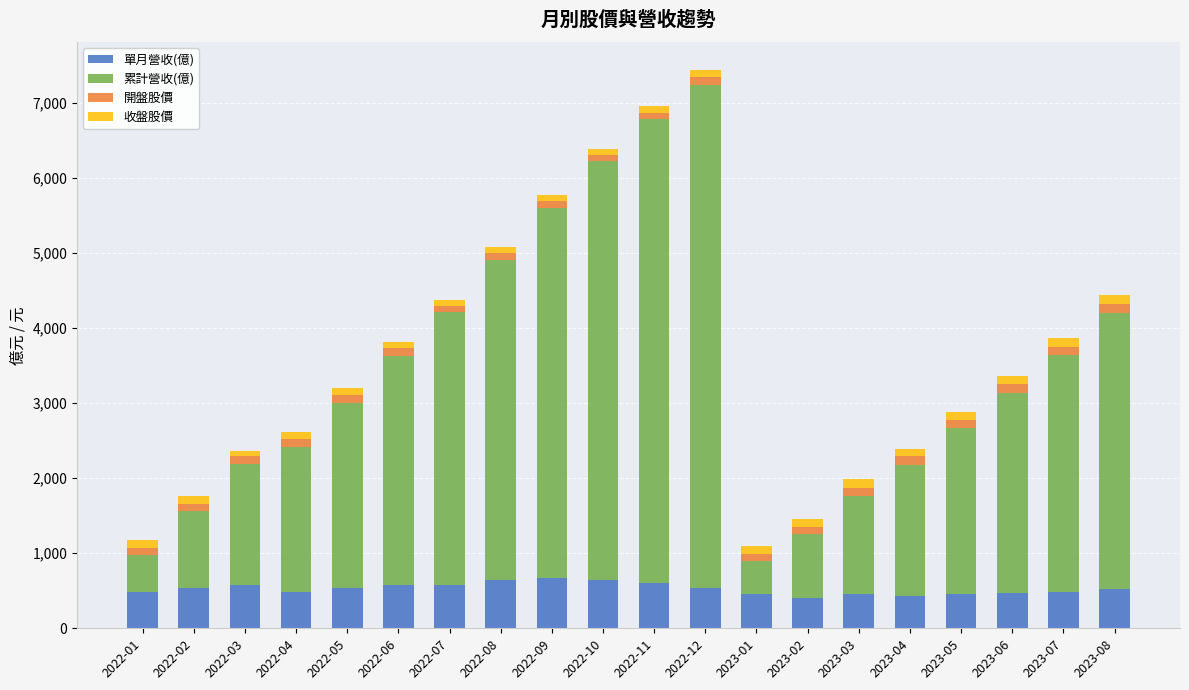

What is the highest value of the 單月營收(億) series?

666.5